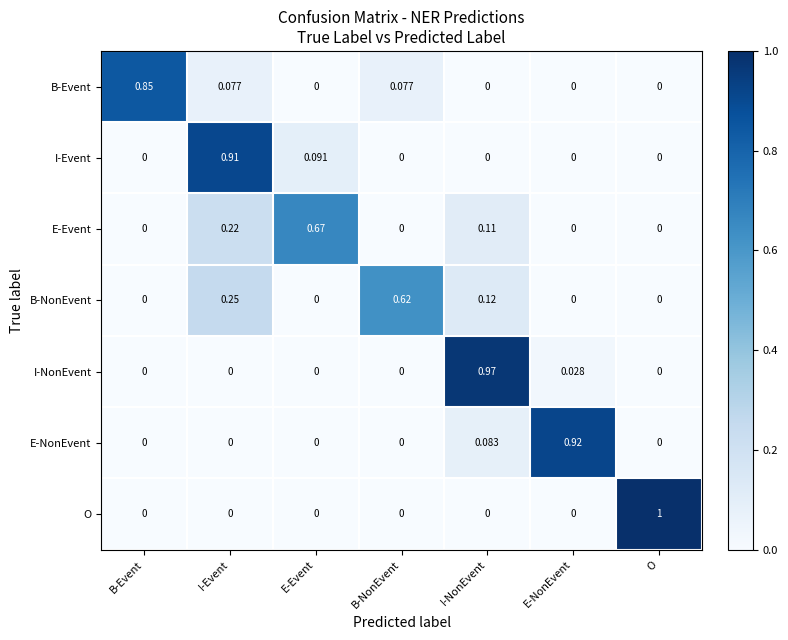

Which series changed the most between I-Event and E-Event?

I-Event